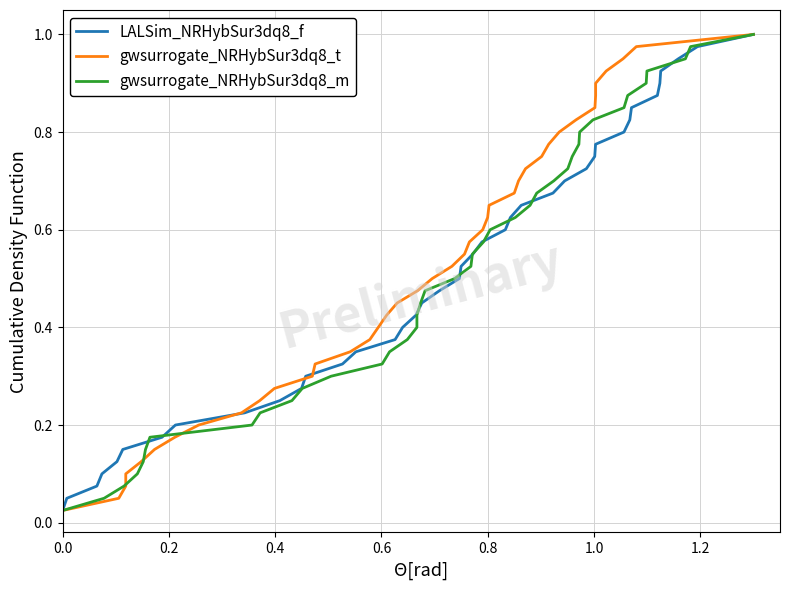

True or false: LALSim_NRHybSur3dq8_f has a value of 0.1 at 0.4.

False